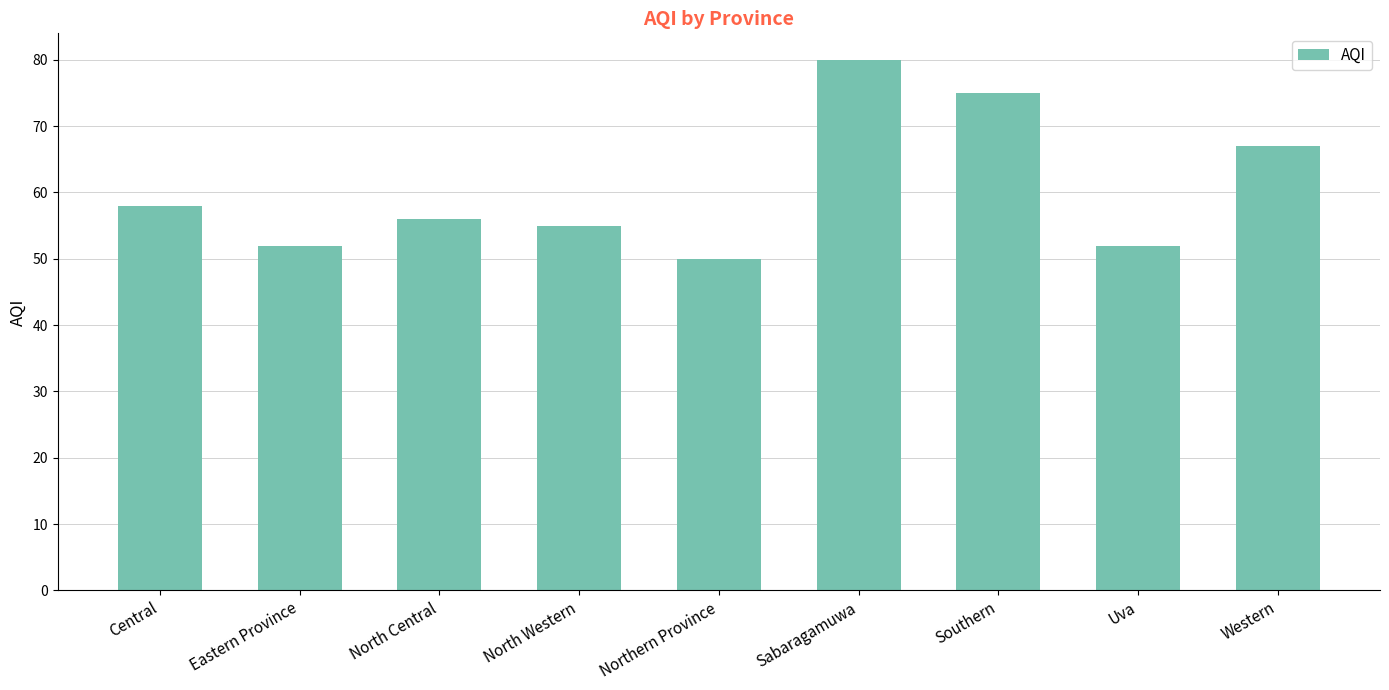

Reading right to left, what are all the values shown in this chart?

Western=67	Uva=52	Southern=75	Sabaragamuwa=80	Northern Province=50	North Western=55	North Central=56	Eastern Province=52	Central=58